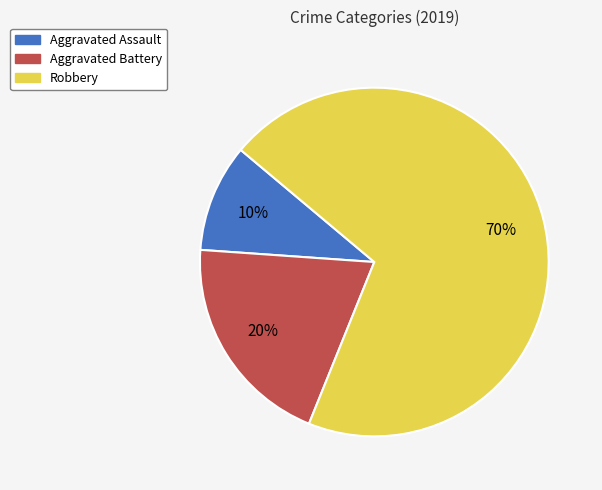

What is the majority slice?

Robbery